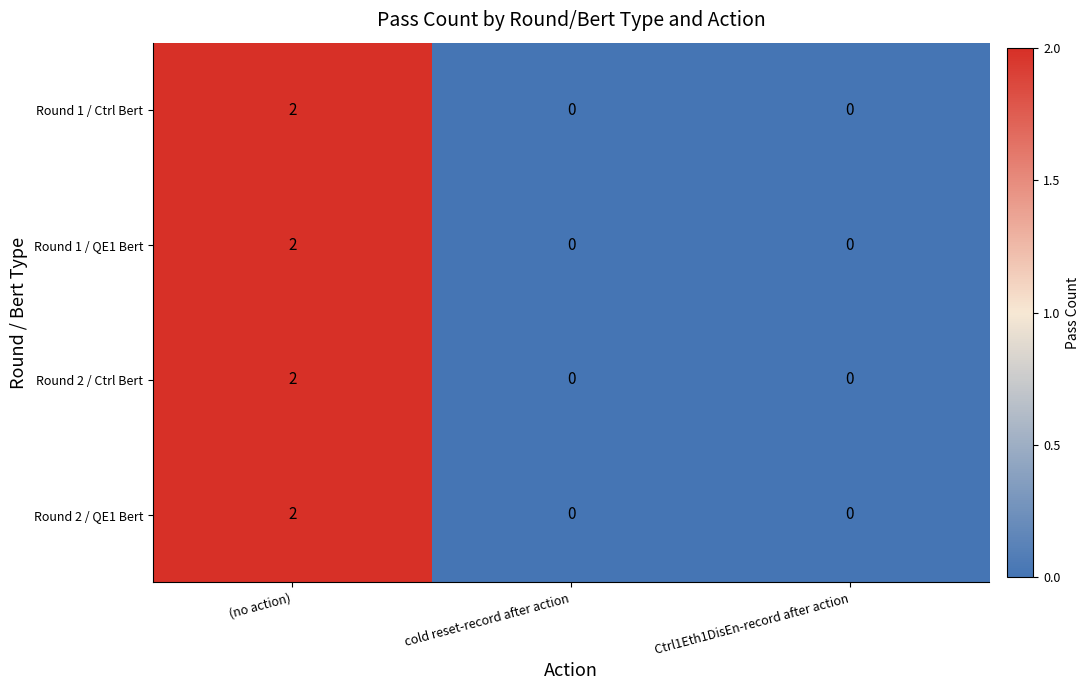

Is it true that Round 1 / Ctrl Bert equals 1 at cold reset-record after action?

False